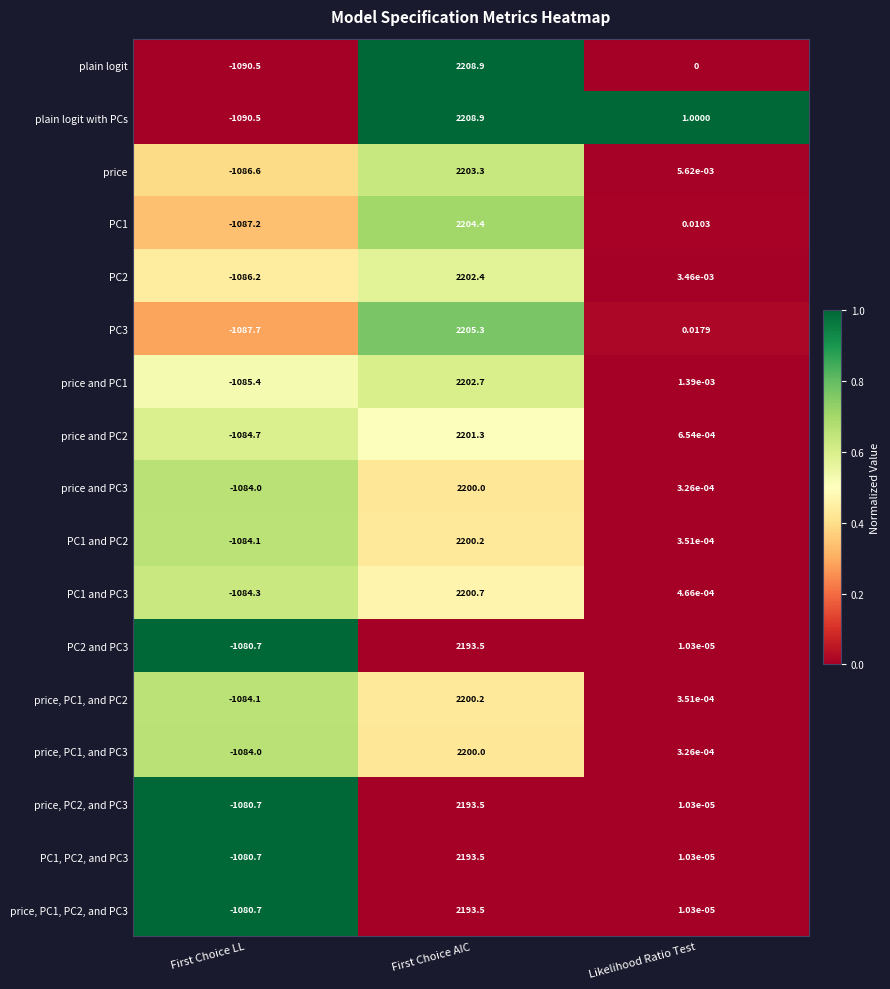

Count the number of data series in this chart.

17